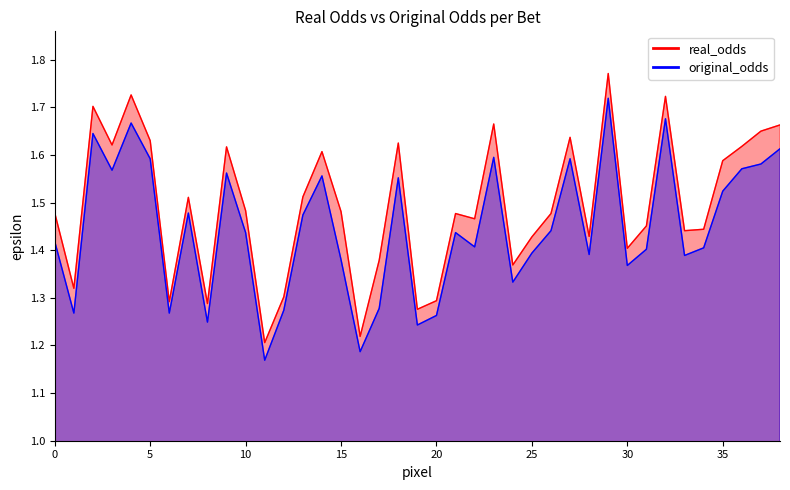

True or false: original_odds has more than 2 interior local peaks.

True